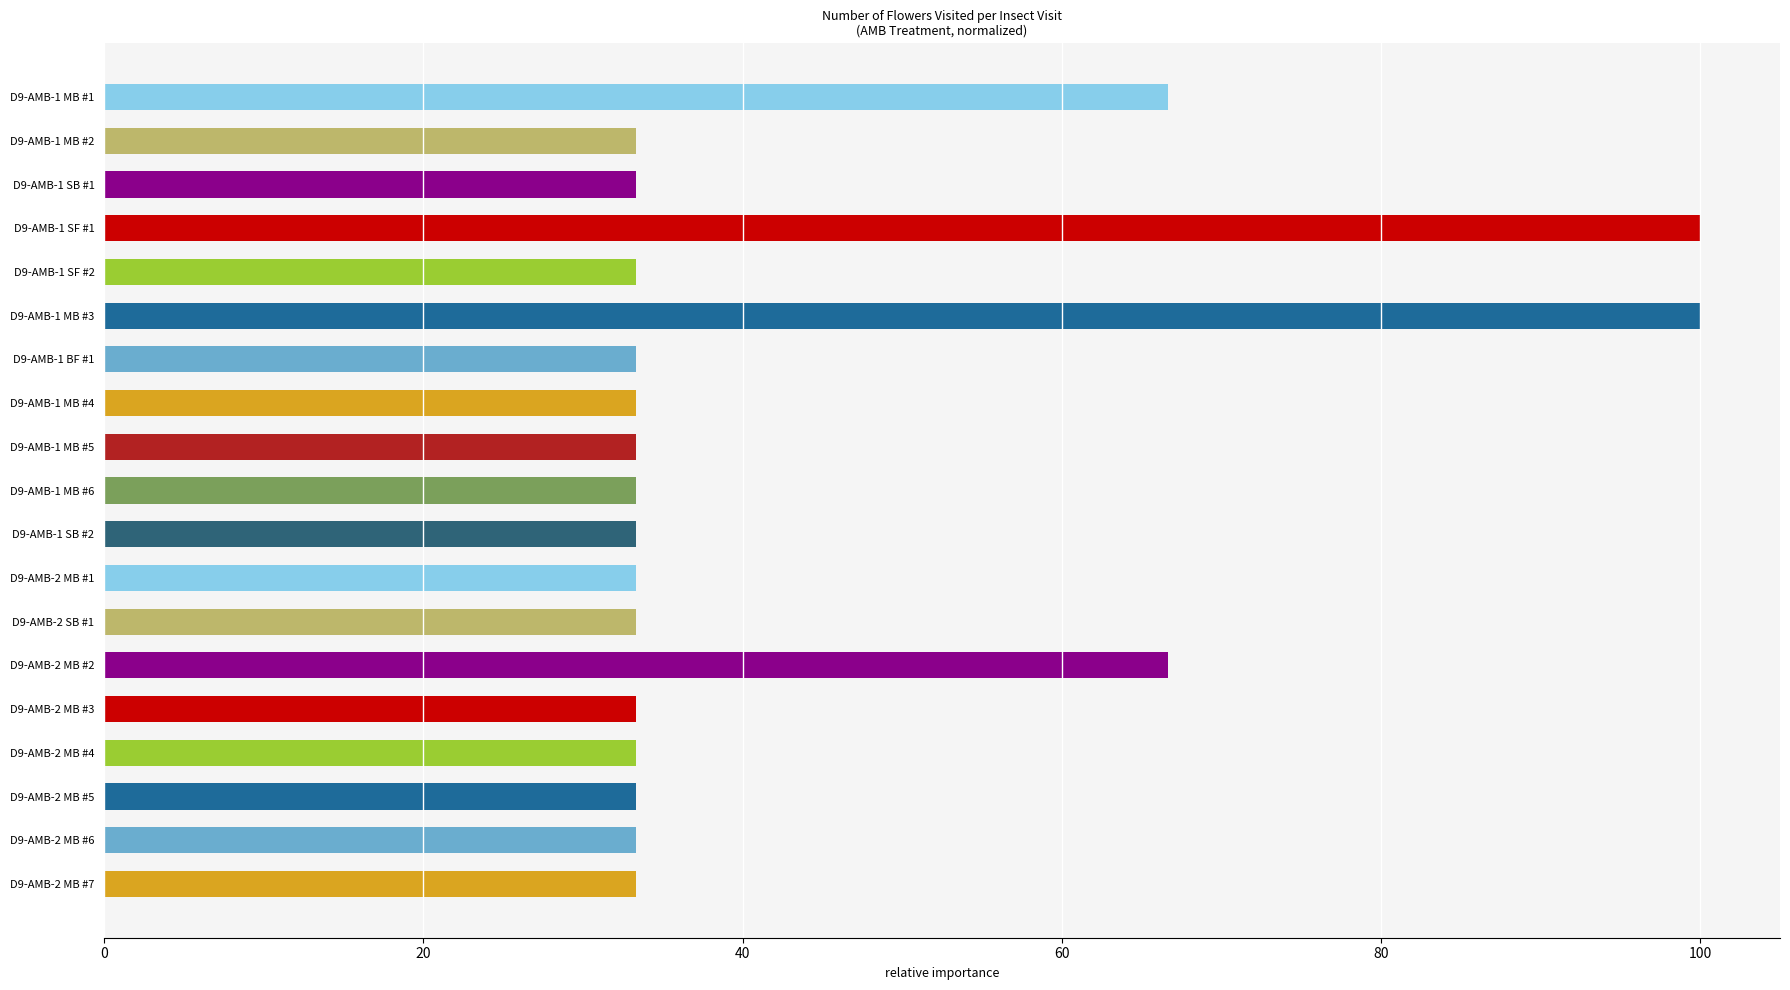

What is the minimum value shown in the chart?

33.3